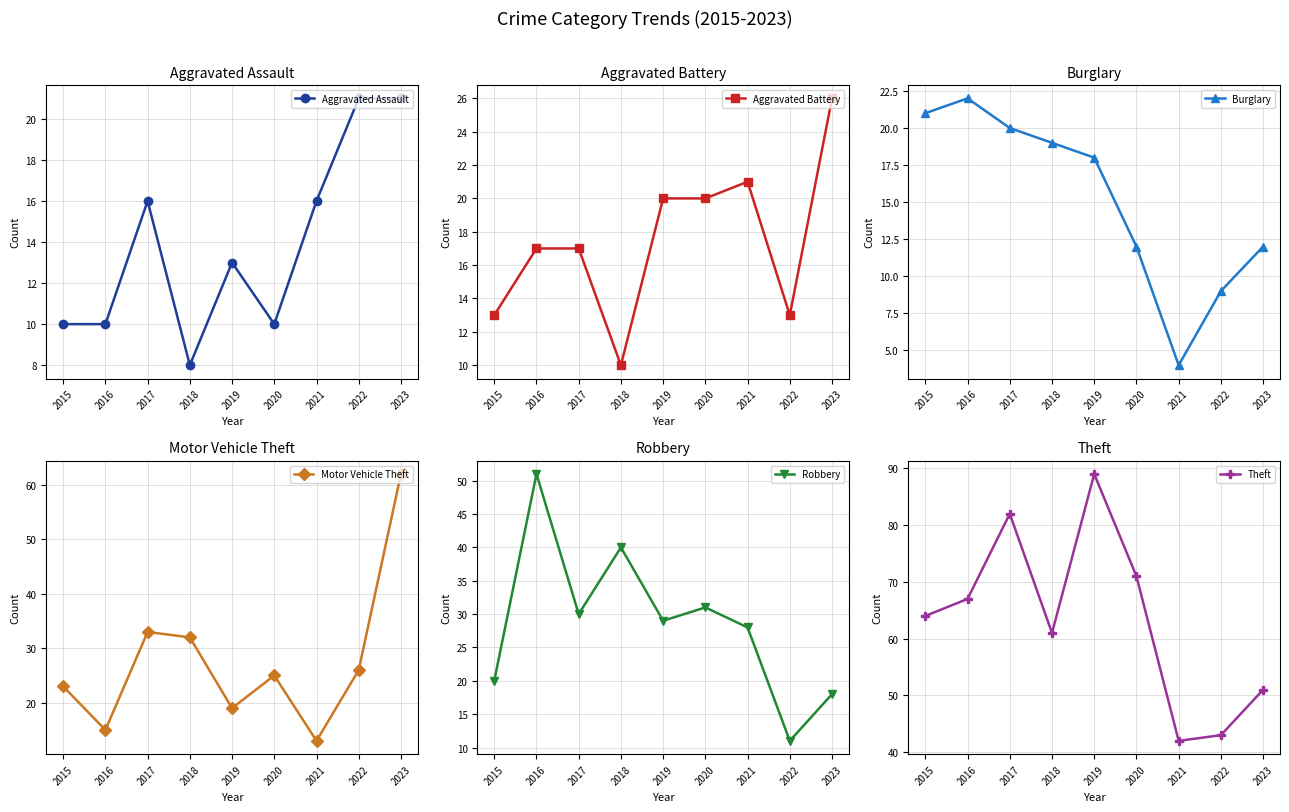

Reading left to right, extract all data points from this chart.

Aggravated Assault: 2015=10	2016=10	2017=16	2018=8	2019=13	2020=10	2021=16	2022=21	2023=21
Aggravated Battery: 2015=13	2016=17	2017=17	2018=10	2019=20	2020=20	2021=21	2022=13	2023=26
Burglary: 2015=21	2016=22	2017=20	2018=19	2019=18	2020=12	2021=4	2022=9	2023=12
Motor Vehicle Theft: 2015=23	2016=15	2017=33	2018=32	2019=19	2020=25	2021=13	2022=26	2023=62
Robbery: 2015=20	2016=51	2017=30	2018=40	2019=29	2020=31	2021=28	2022=11	2023=18
Theft: 2015=64	2016=67	2017=82	2018=61	2019=89	2020=71	2021=42	2022=43	2023=51